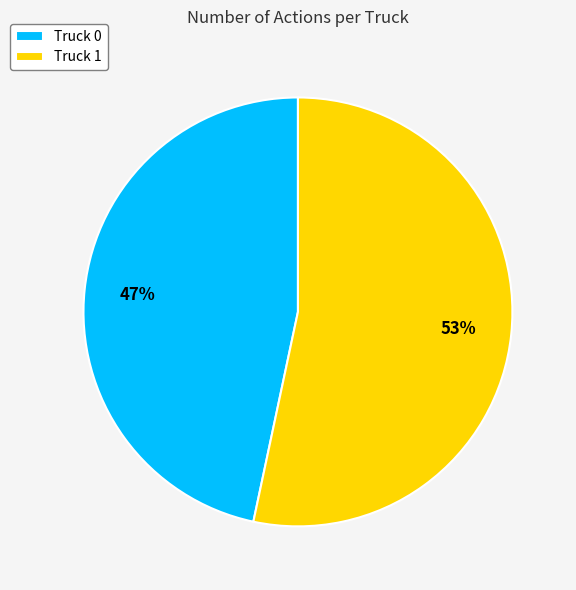

Do Truck 0 and Truck 1 together represent more than half of the pie?

Yes